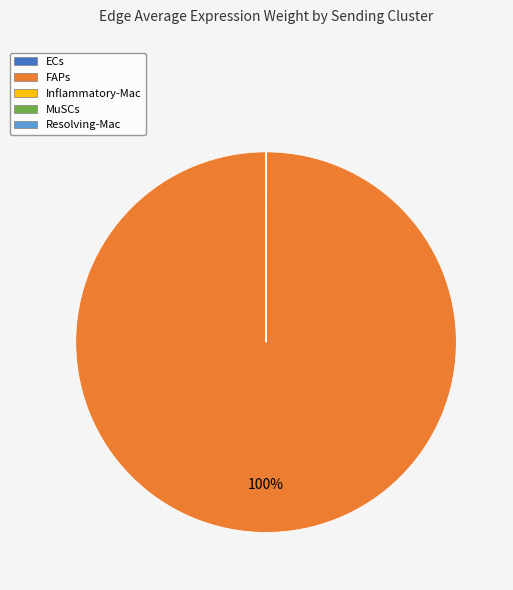

Which slice is the largest?

FAPs